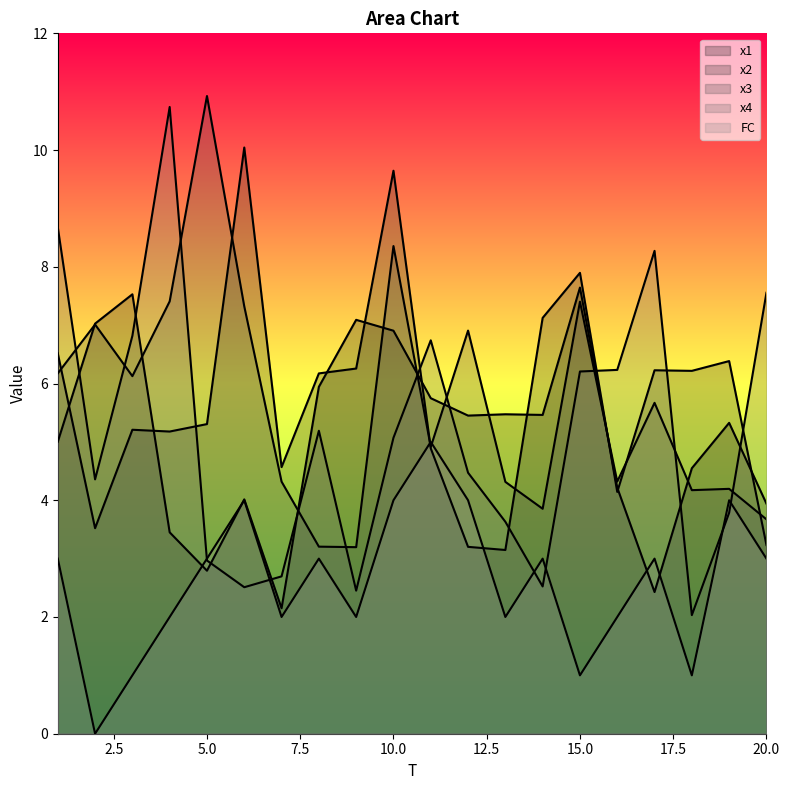

Rank the categories by x1 value from highest to lowest.

15, 3, 9, 2, 10, 8, 11, 13, 14, 12, 19, 1, 18, 16, 6, 20, 4, 5, 17, 7